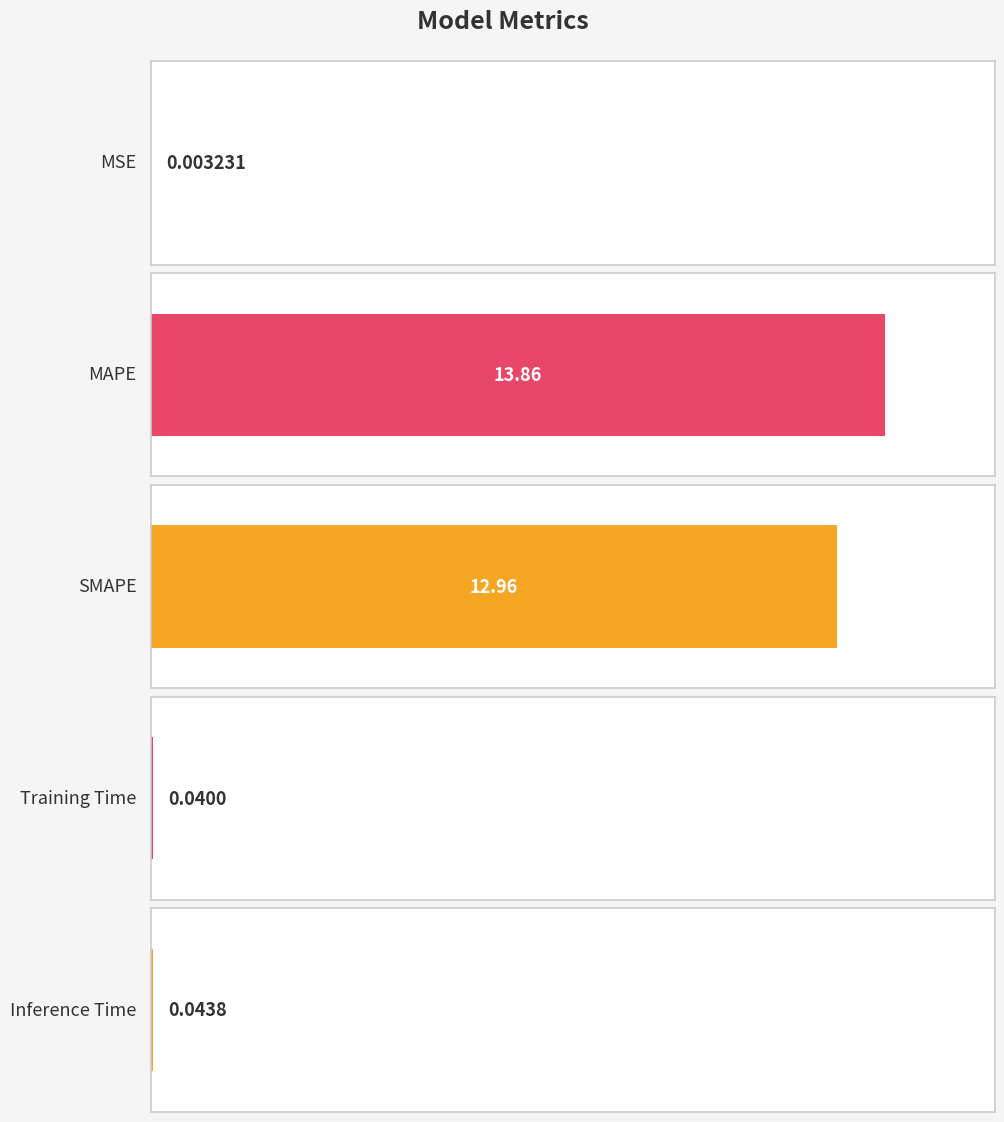

What is the maximum value shown in the chart?

13.9